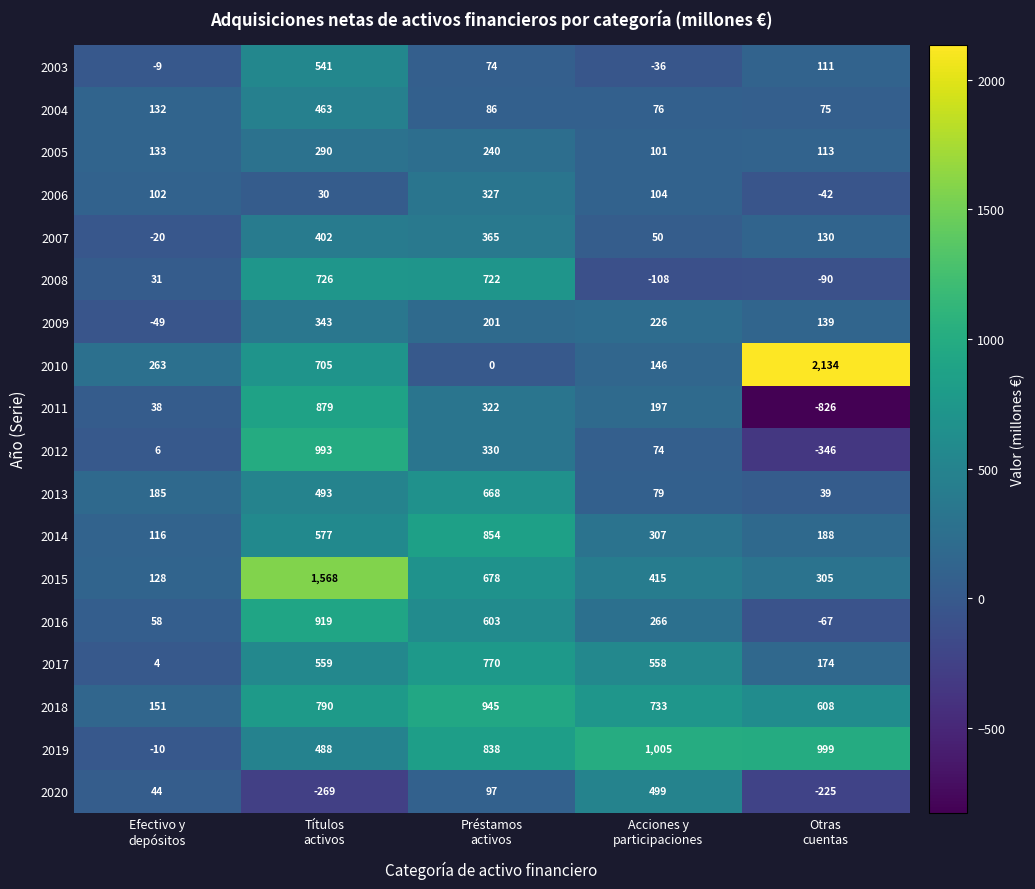

Which series has the largest total across all categories?

2019